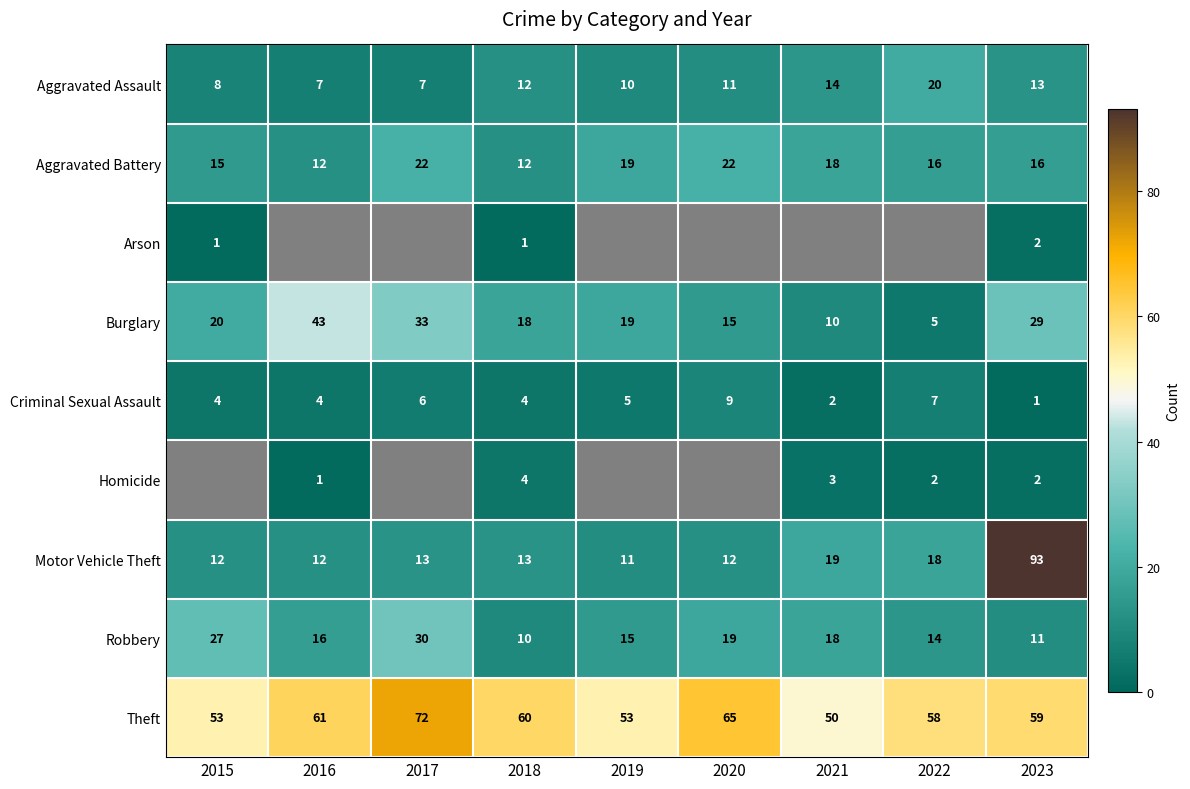

Is the value of Criminal Sexual Assault at 2018 greater than the value of Aggravated Assault at 2018?

No